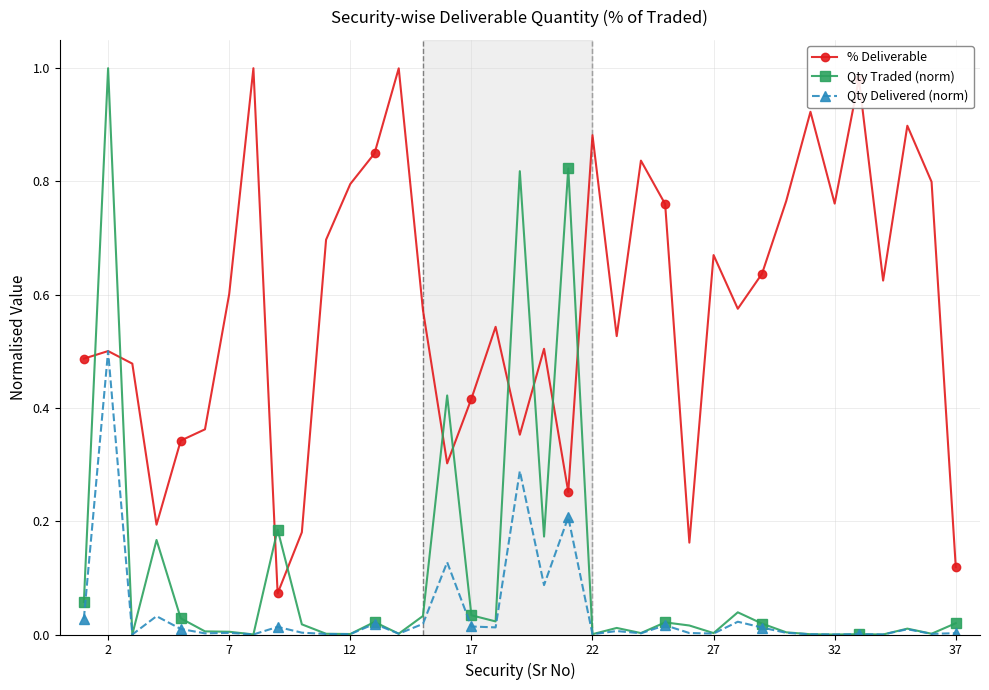

Which series has the widest spread of values?

Qty Traded (norm)